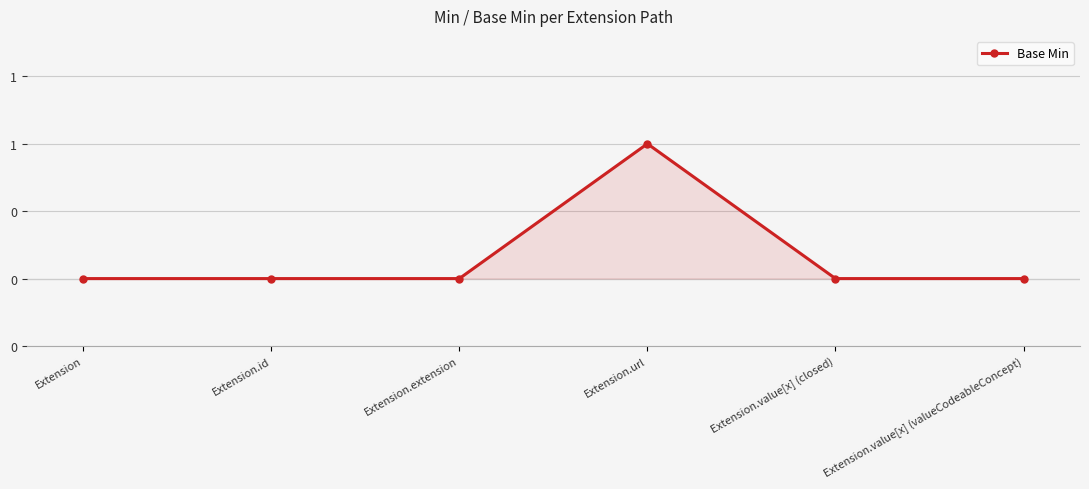

Does the chart have visible grid lines?

Yes